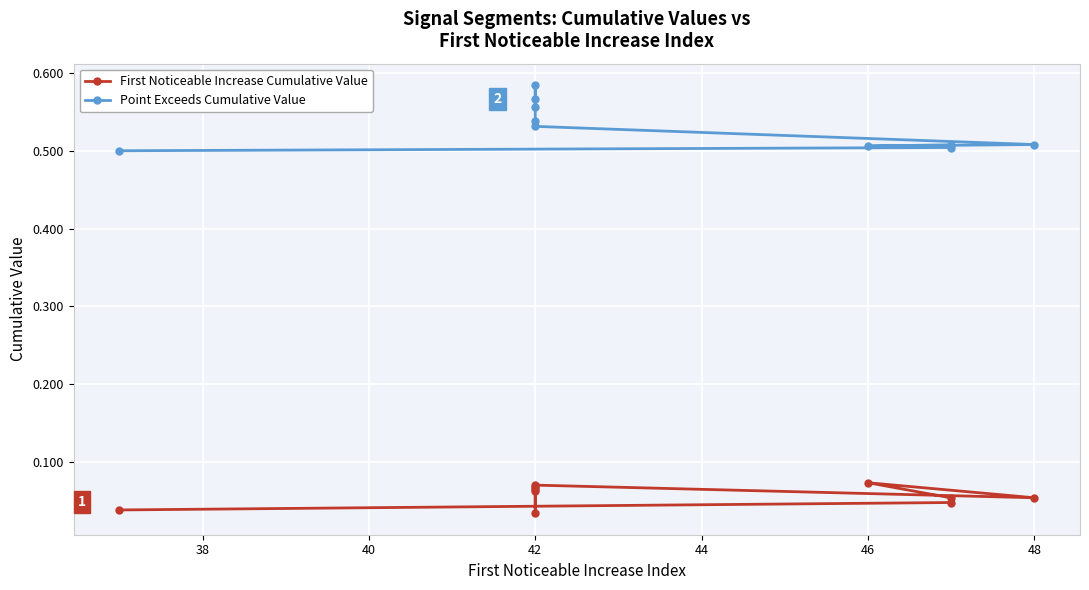

True or false: Point Exceeds Cumulative Value has a value of 0.9 at 36.

False